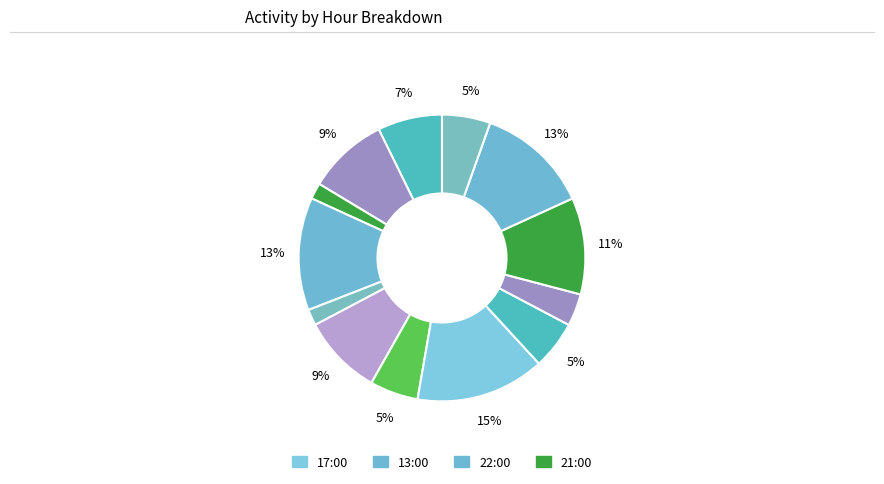

Count the number of slices in the pie.

13